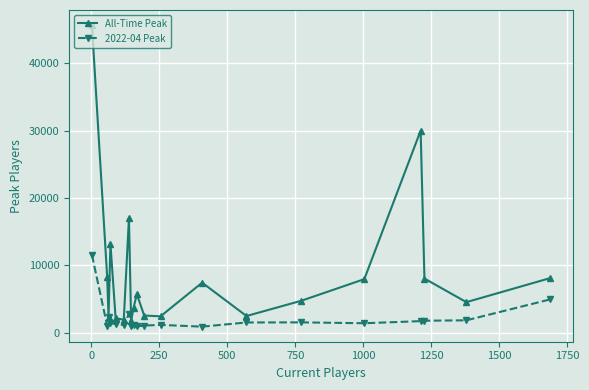

What is the sum of all 2022-04 Peak values?

41950